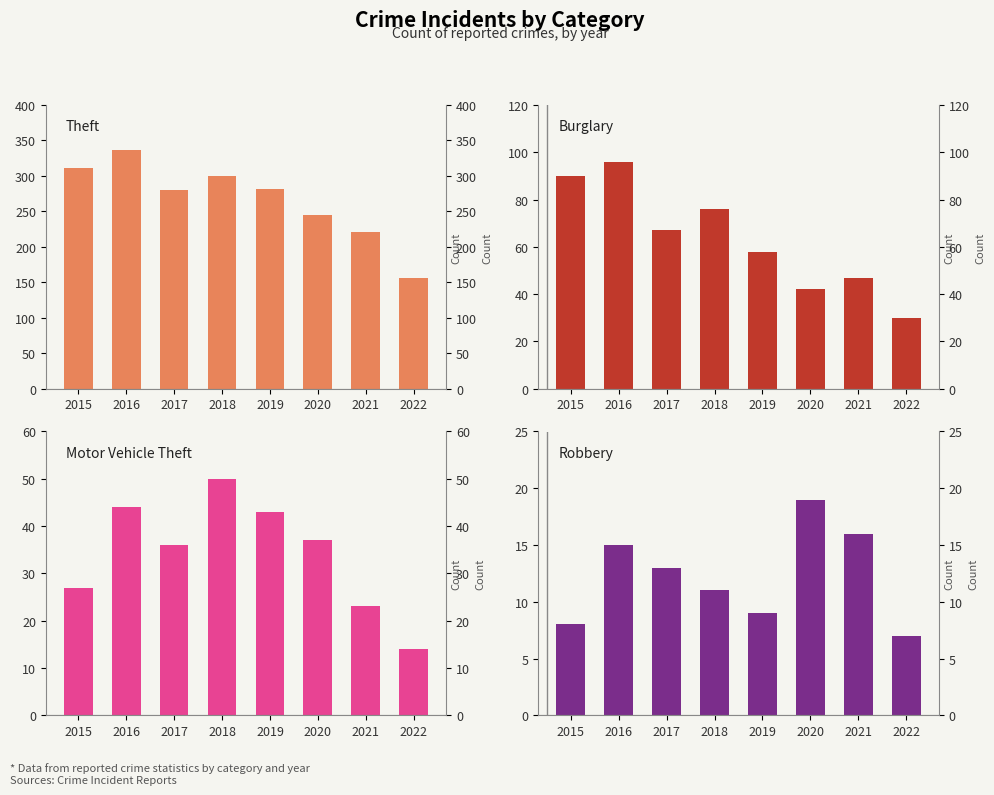

Are the bars horizontal?

No